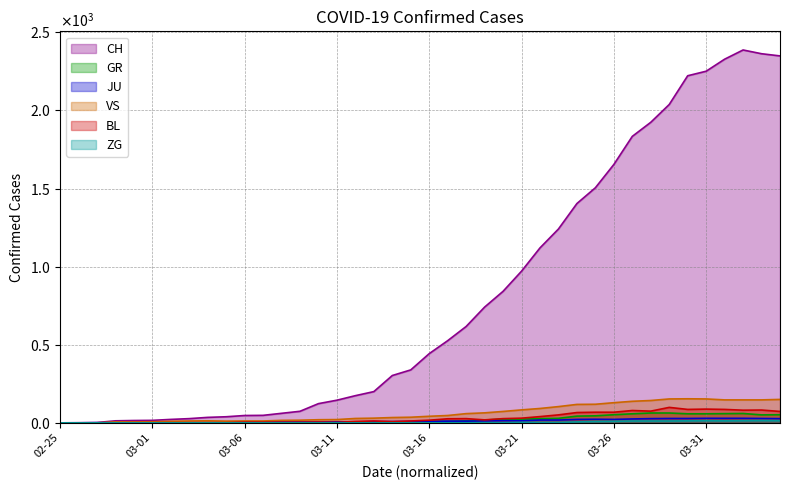

True or false: JU has a value of 1 at 03-06.

False